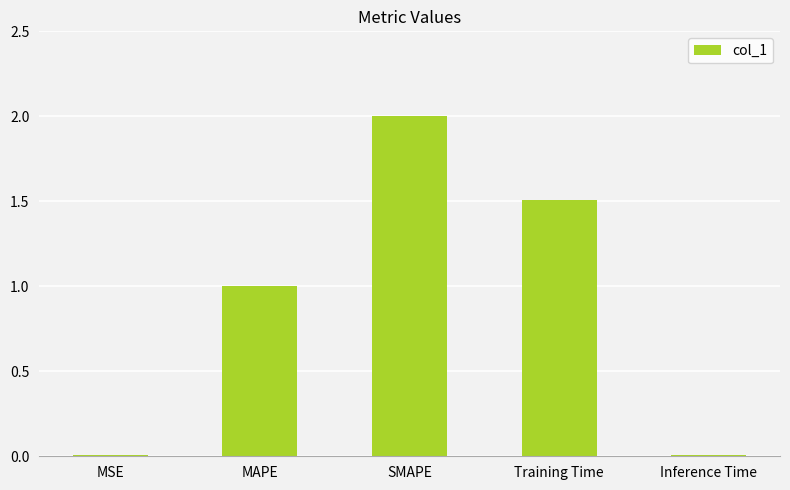

Count the number of values greater than 1.

3